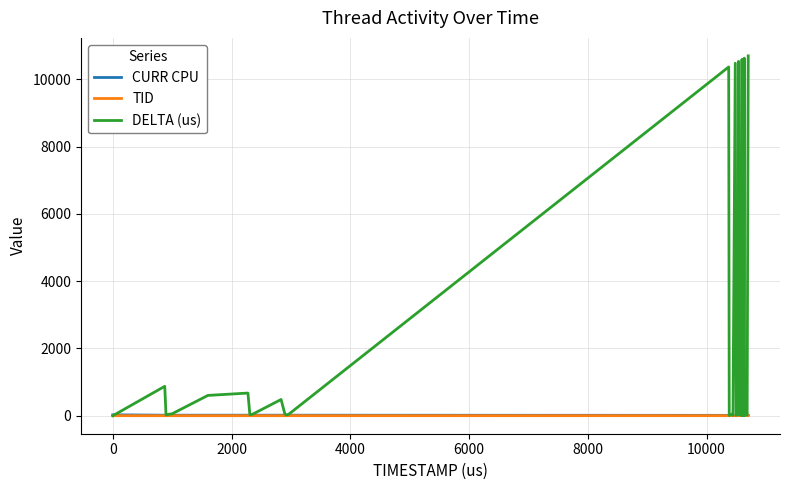

How many positive values does the DELTA (us) series have?

39